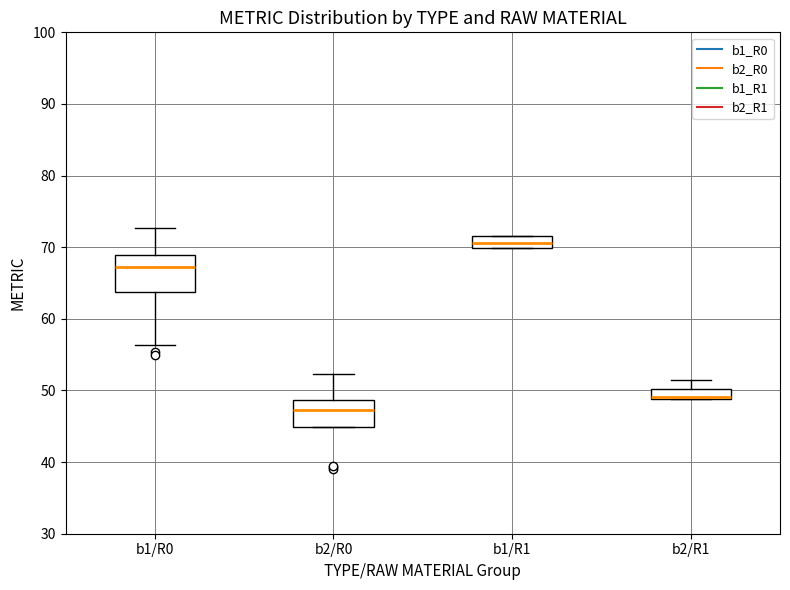

Comparing the boxes themselves (not the whiskers), which one is the tallest?

b1/R0